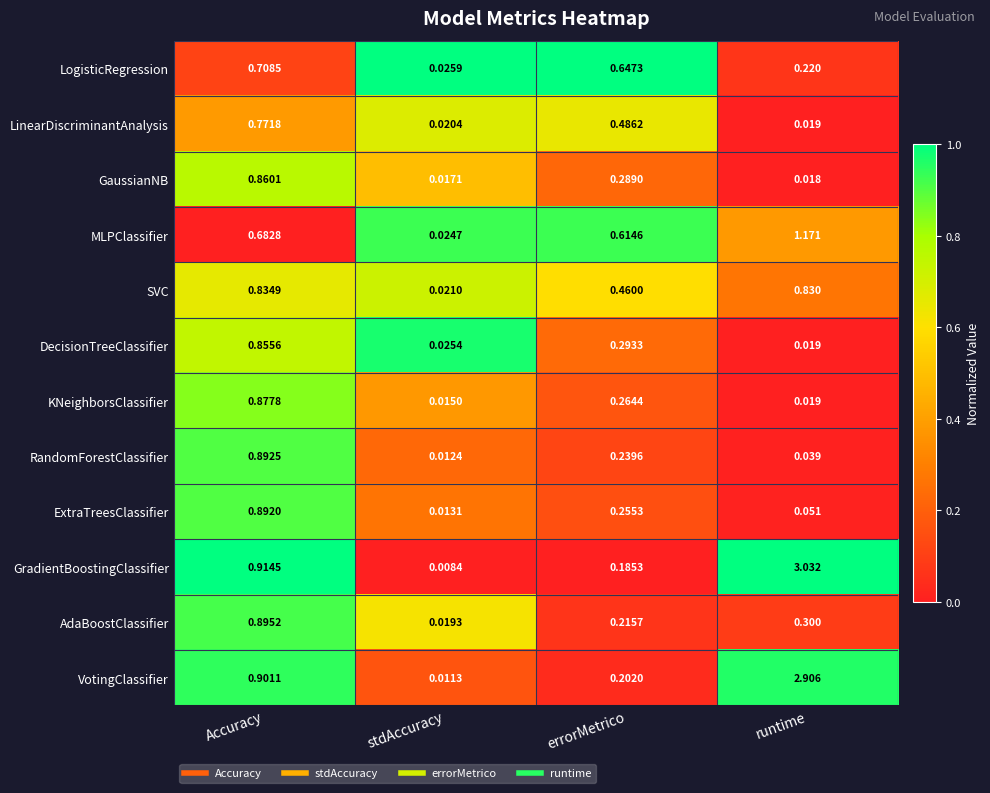

Which category has the lowest value across all series?

stdAccuracy